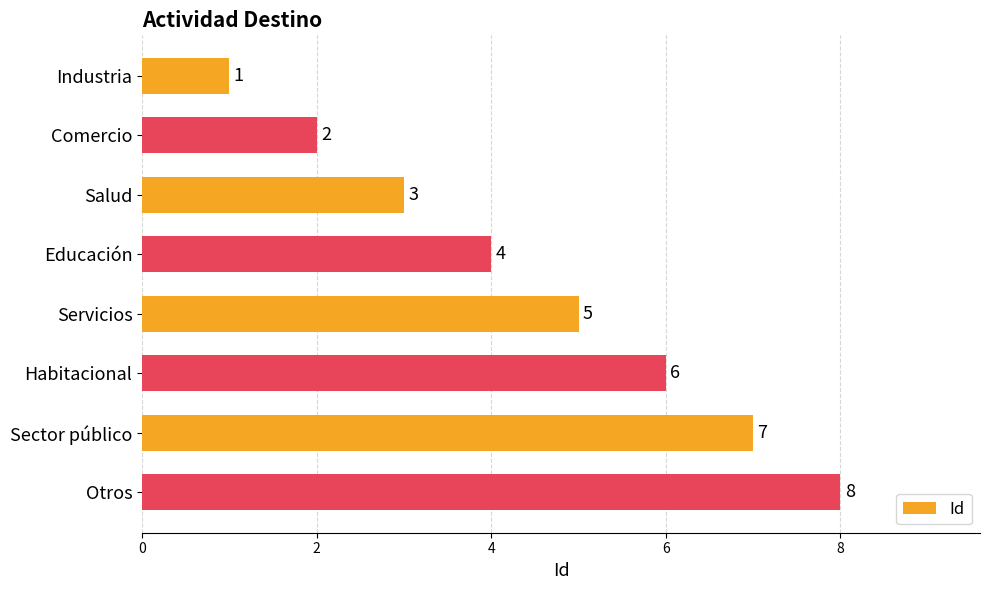

At which category does the chart reach its peak across all series?

Otros